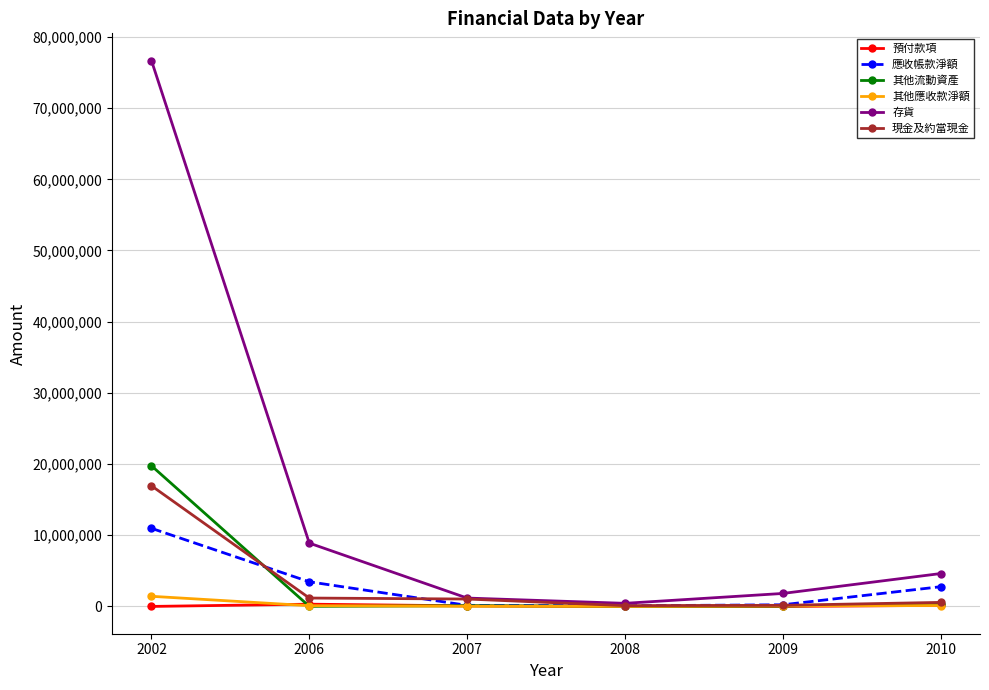

What is the difference between the highest and lowest values at 2002?

76672934